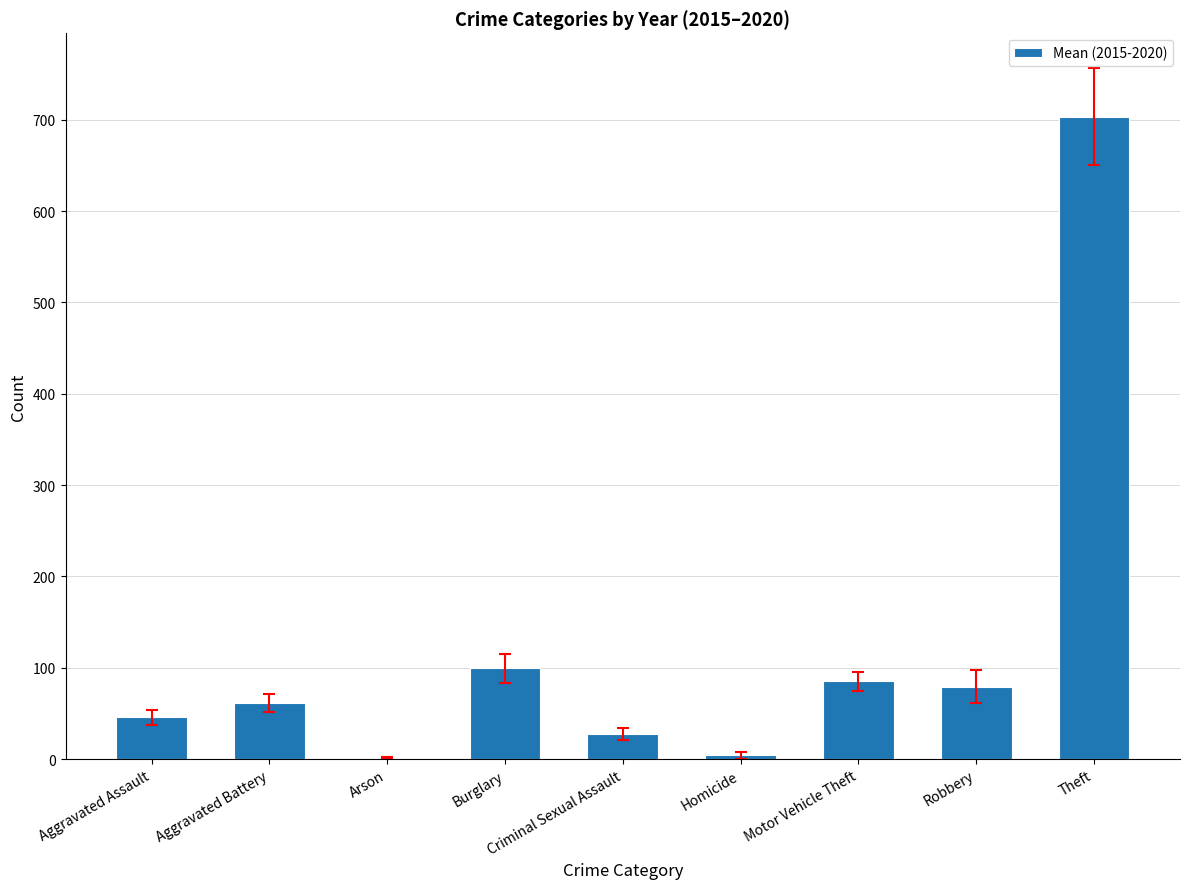

The chart shows a value of 54.9 at Robbery. True or false?

False